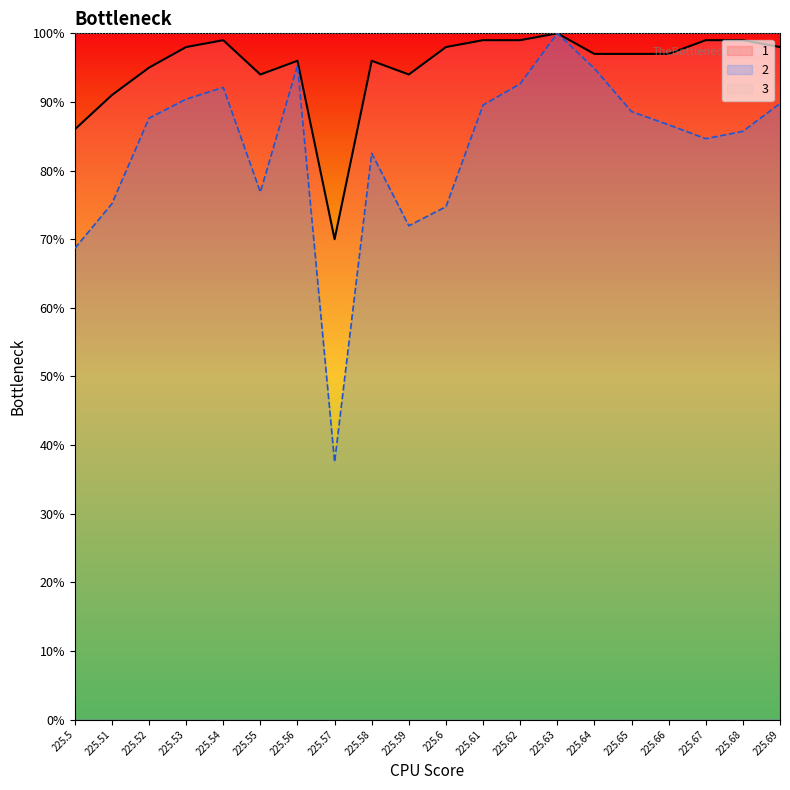

Which series has the widest spread of values?

2